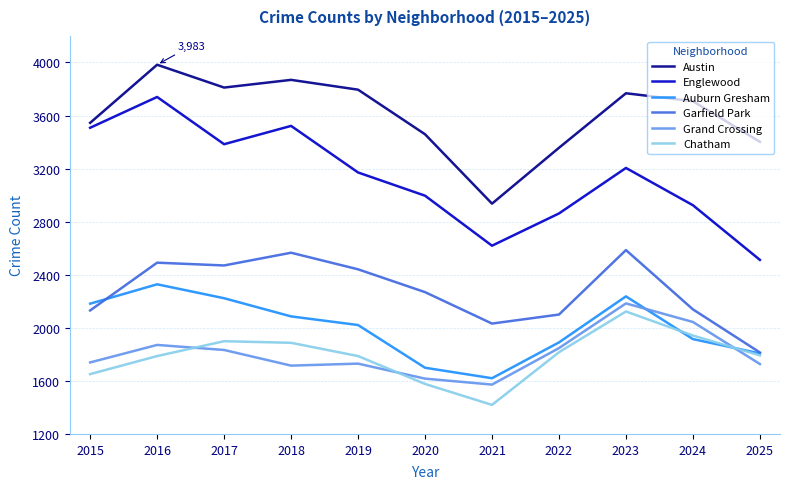

True or false: Garfield Park and Austin cross at least once.

False